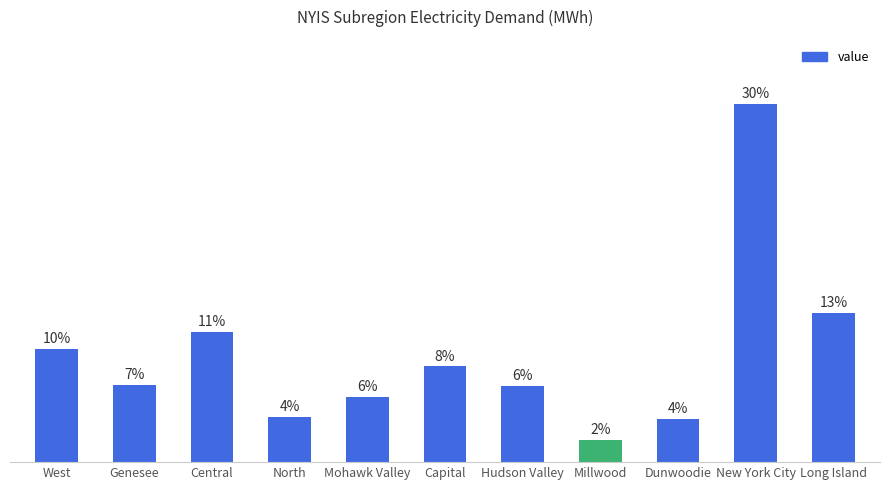

Which has a higher value, Dunwoodie or Central?

Central